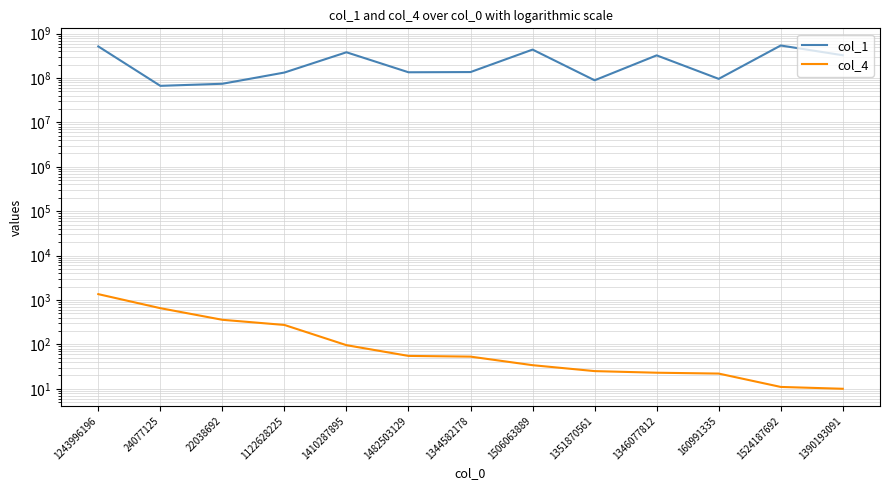

What is the difference between the col_4 values at 1344582178 and 1524187692?

42